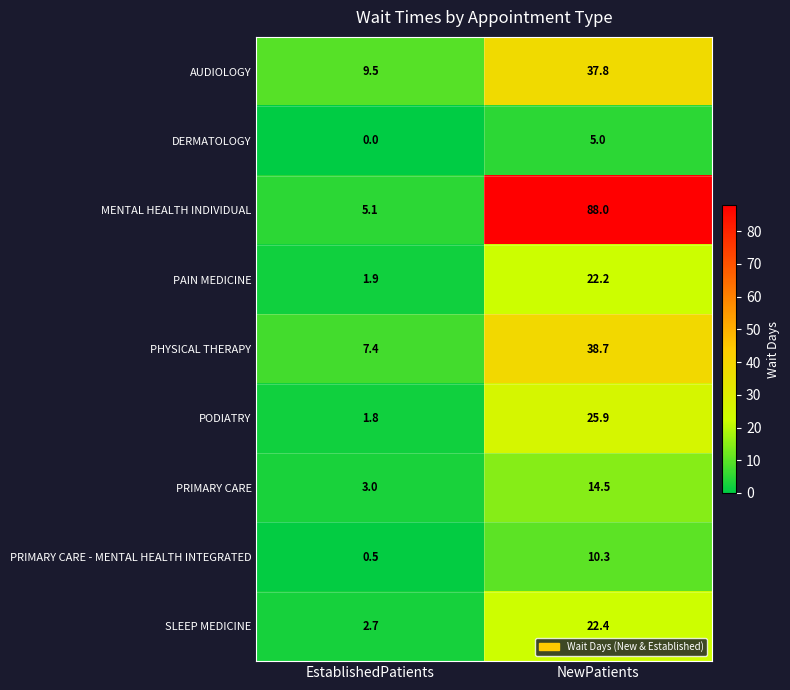

True or false: PRIMARY CARE - MENTAL HEALTH INTEGRATED has a value of 10.3 at NewPatients.

True